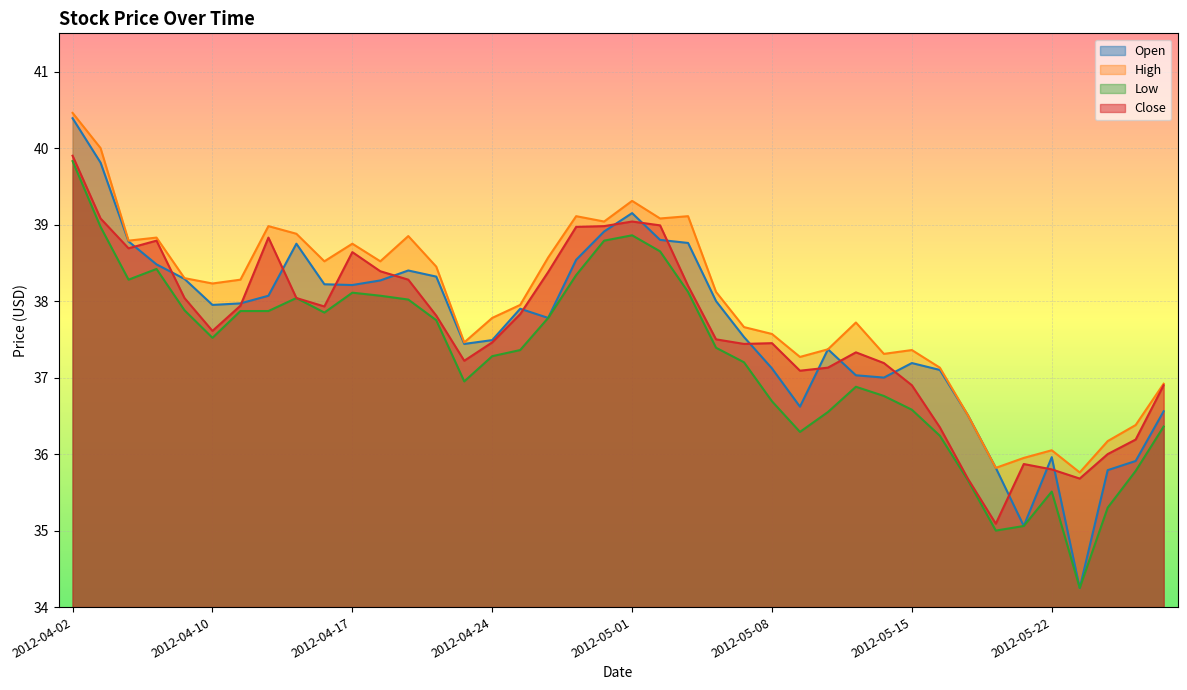

How many lines are shown in the chart?

4